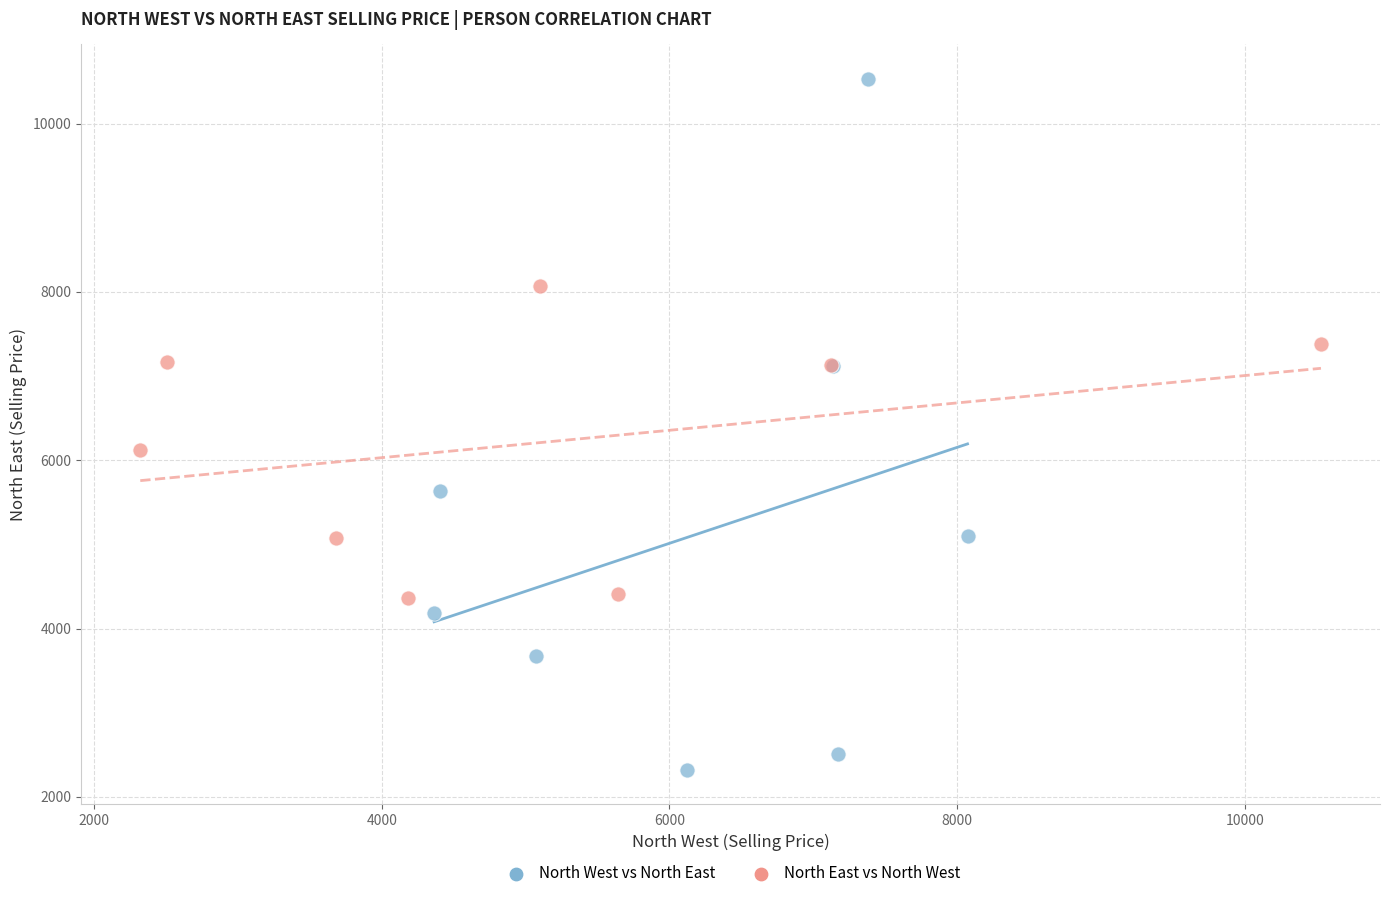

Which series reaches the minimum Y coordinate?

North West vs North East